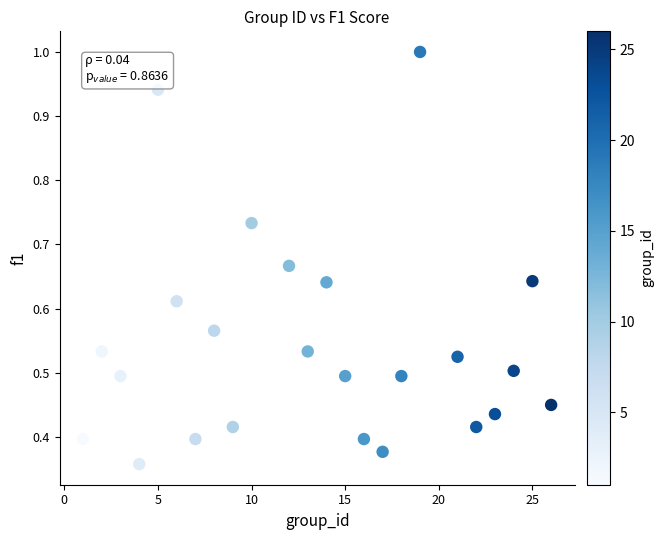

What is the range of X values (max minus min)?

25.0